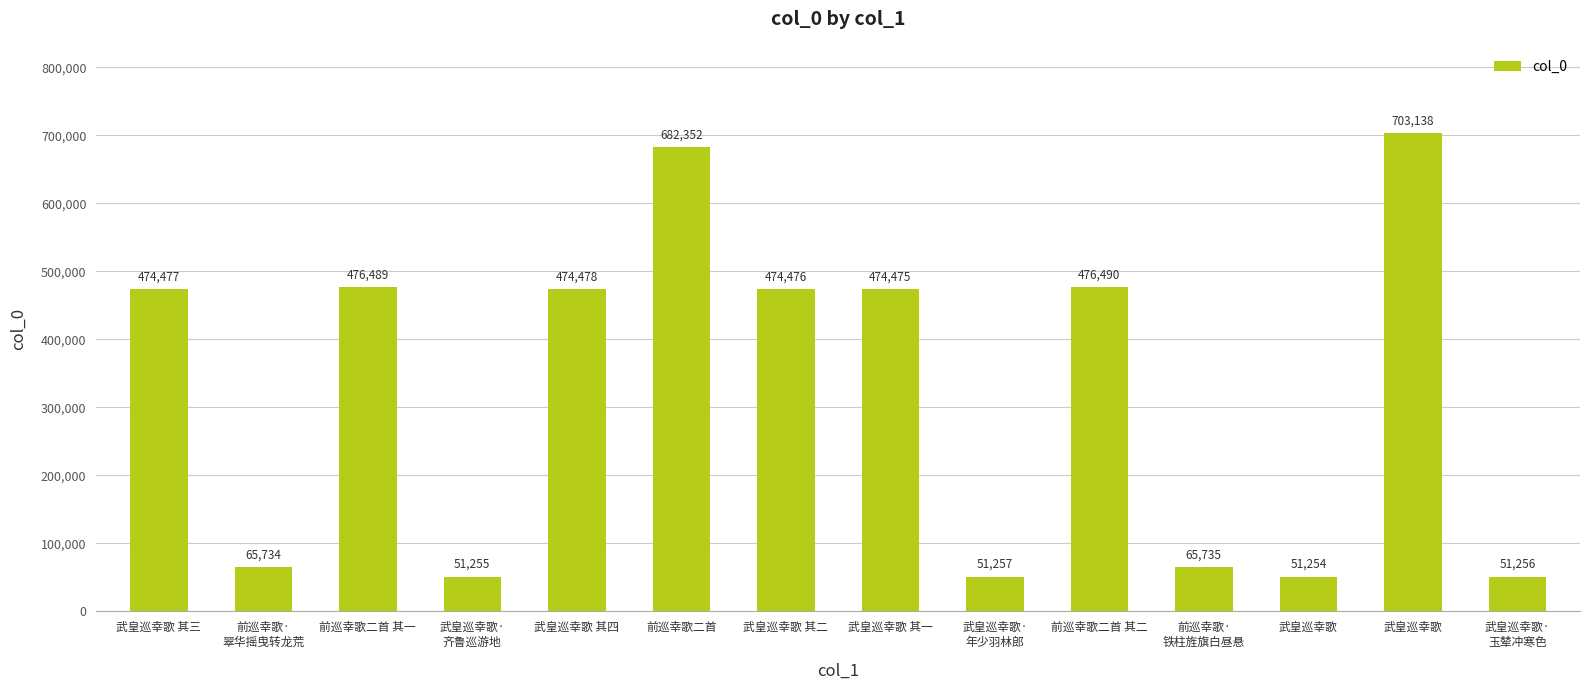

True or false: the data shows 51256 at 武皇巡幸歌·
玉辇冲寒色.

True